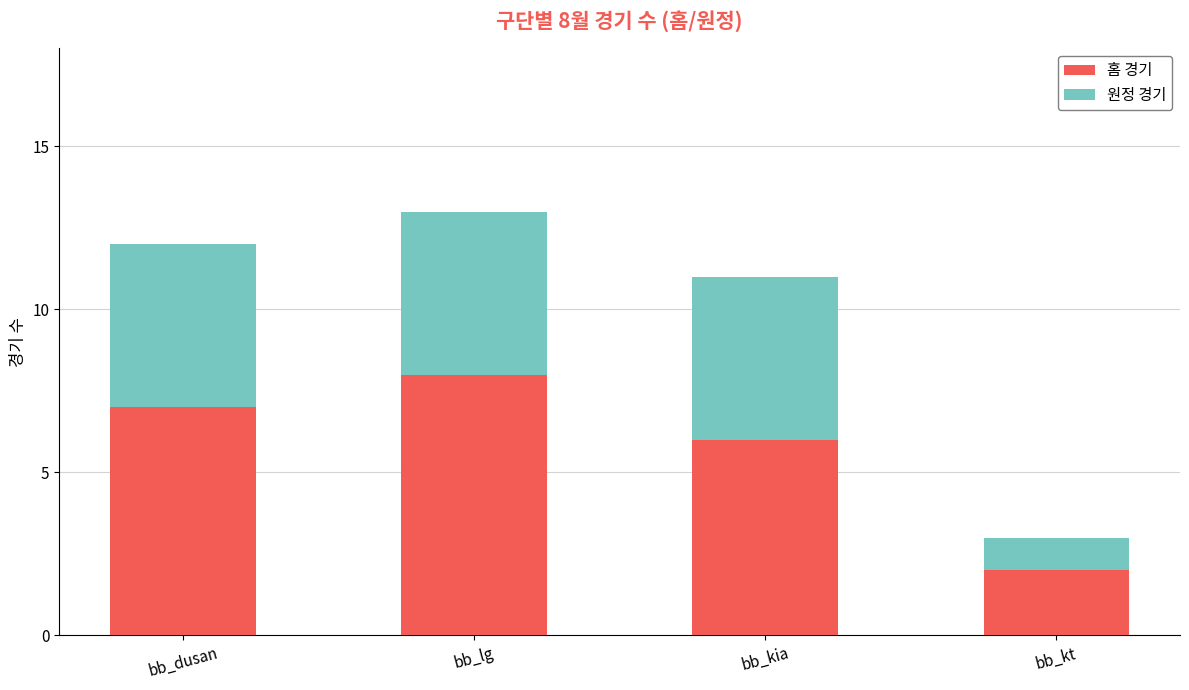

What are all the series names shown in the legend?

홈 경기, 원정 경기